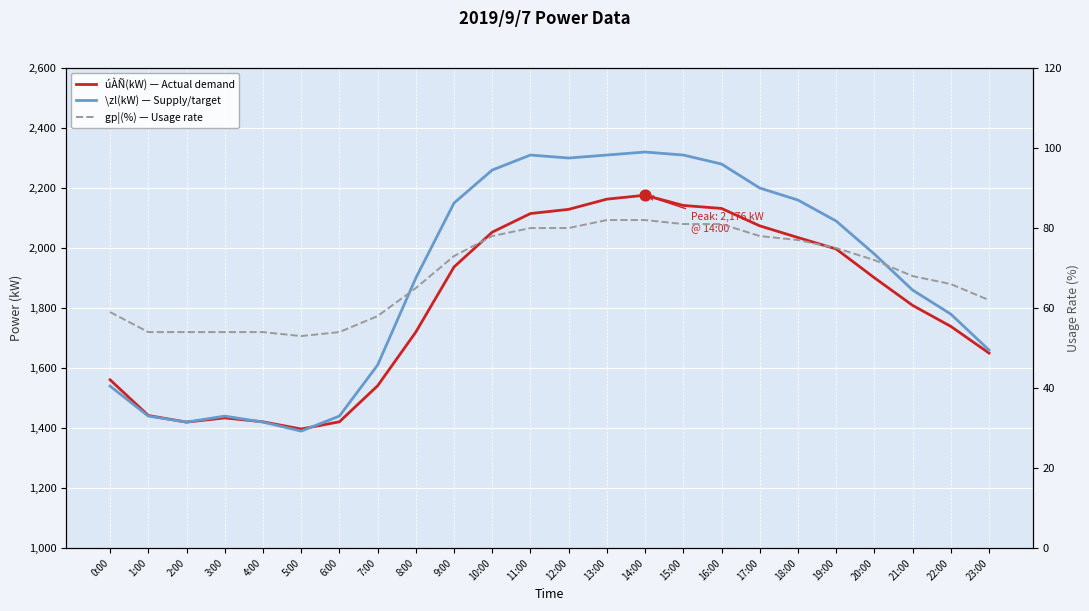

Which series contains the lowest Y value?

gp¦(%) — Usage rate